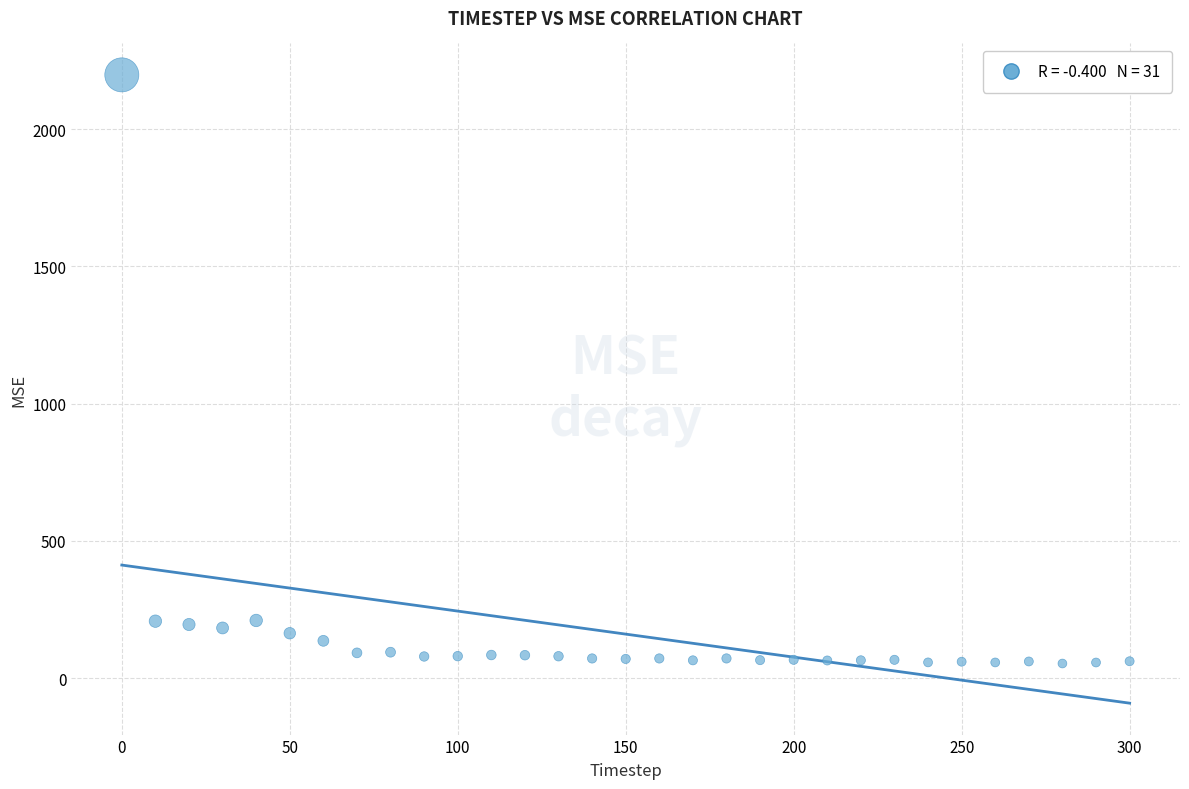

What is the range of X values (max minus min)?

300.0